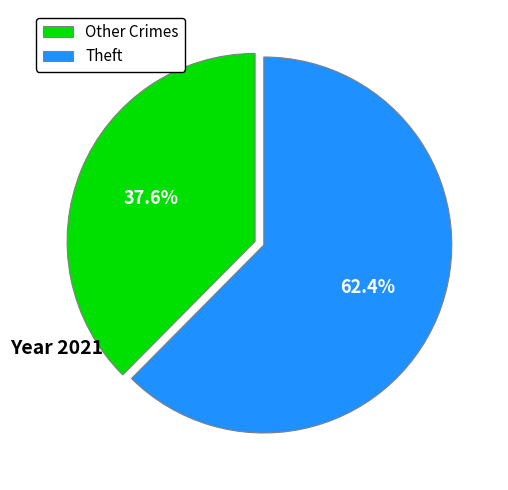

Which category accounts for the majority?

Theft